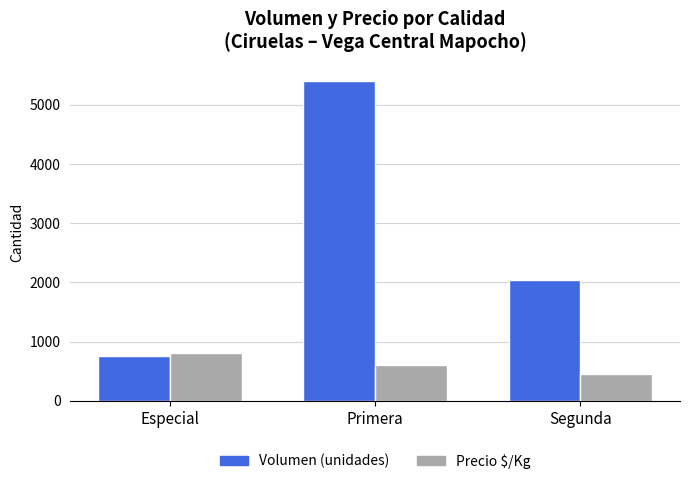

What is the average value of the Precio $/Kg series?

624